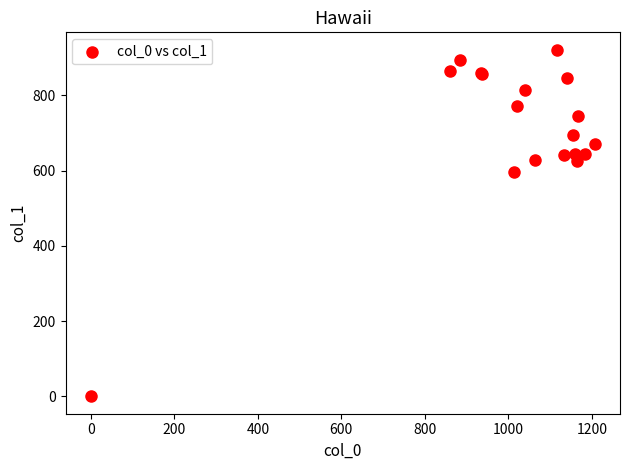

What Y value in the scatter plot is closest to 460?

597.4